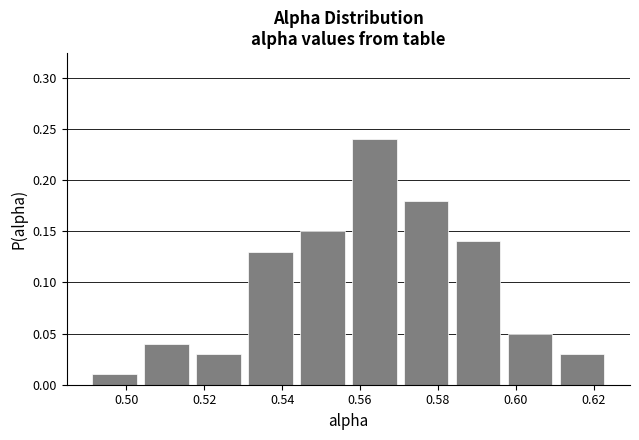

Reading left to right, transcribe this chart: for each bar, give the range it covers on the x-axis and its height. Neither the bar edges nor the heights are printed on the chart, so give them approximately, as read against the axes.

0.490 to 0.504: 0.01
0.504 to 0.516: 0.04
0.516 to 0.530: 0.03
0.530 to 0.544: 0.13
0.544 to 0.558: 0.15
0.558 to 0.570: 0.24
0.570 to 0.584: 0.18
0.584 to 0.598: 0.14
0.598 to 0.610: 0.05
0.610 to 0.624: 0.03